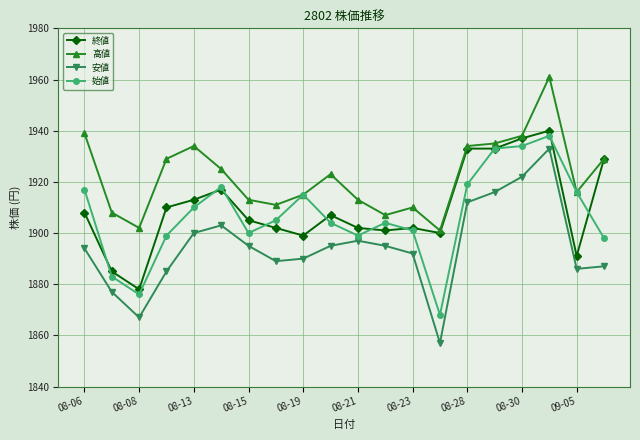

True or false: 始値 and 安値 cross at least once.

False